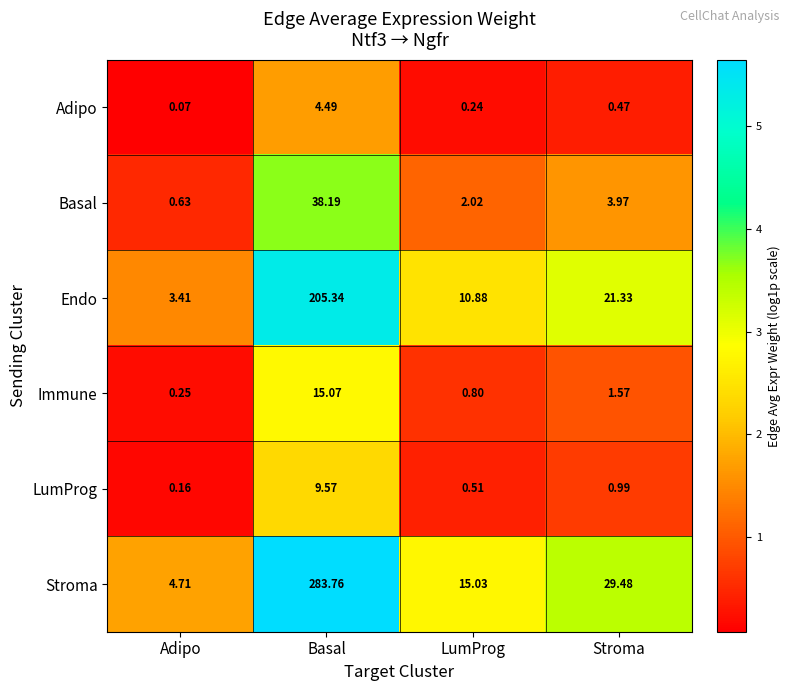

Which series has the largest range (max minus min)?

Stroma